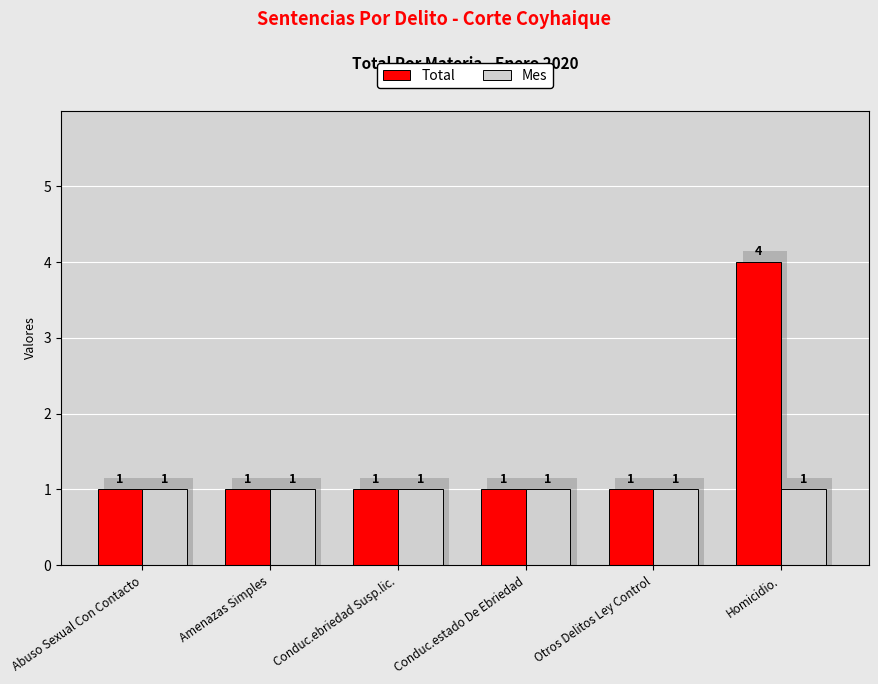

Reading left to right, what are all the values shown in this chart?

Total: Abuso Sexual Con Contacto=1	Amenazas Simples=1	Conduc.ebriedad Susp.lic.=1	Conduc.estado De Ebriedad=1	Otros Delitos Ley Control=1	Homicidio.=4
Mes: Abuso Sexual Con Contacto=1	Amenazas Simples=1	Conduc.ebriedad Susp.lic.=1	Conduc.estado De Ebriedad=1	Otros Delitos Ley Control=1	Homicidio.=1